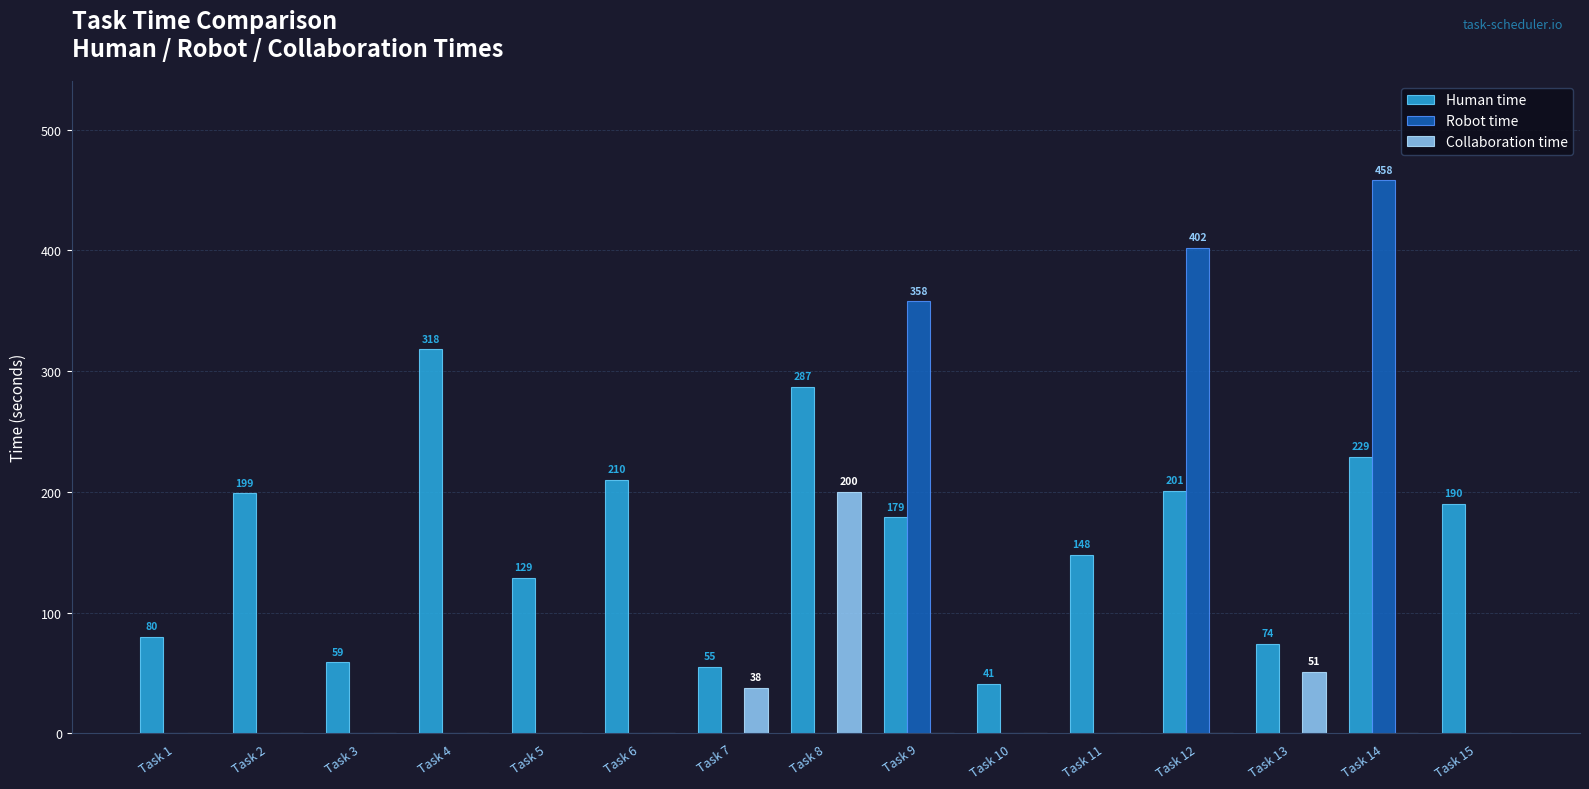

What is the maximum value for Robot time?

458